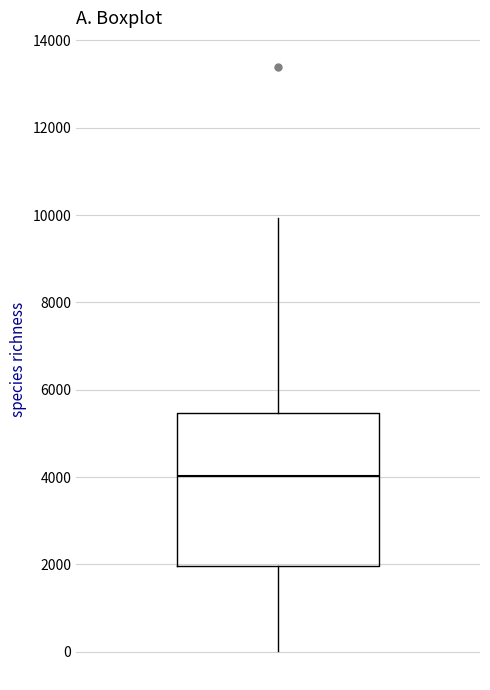

Read this box plot against the y-axis: the position of the median line, the range covered by the box, and the ends of both whiskers. The values are not printed on the chart, so give them approximately, as read against the axis.

median 4000, box 2000 to 5400, whiskers 0 to 10000